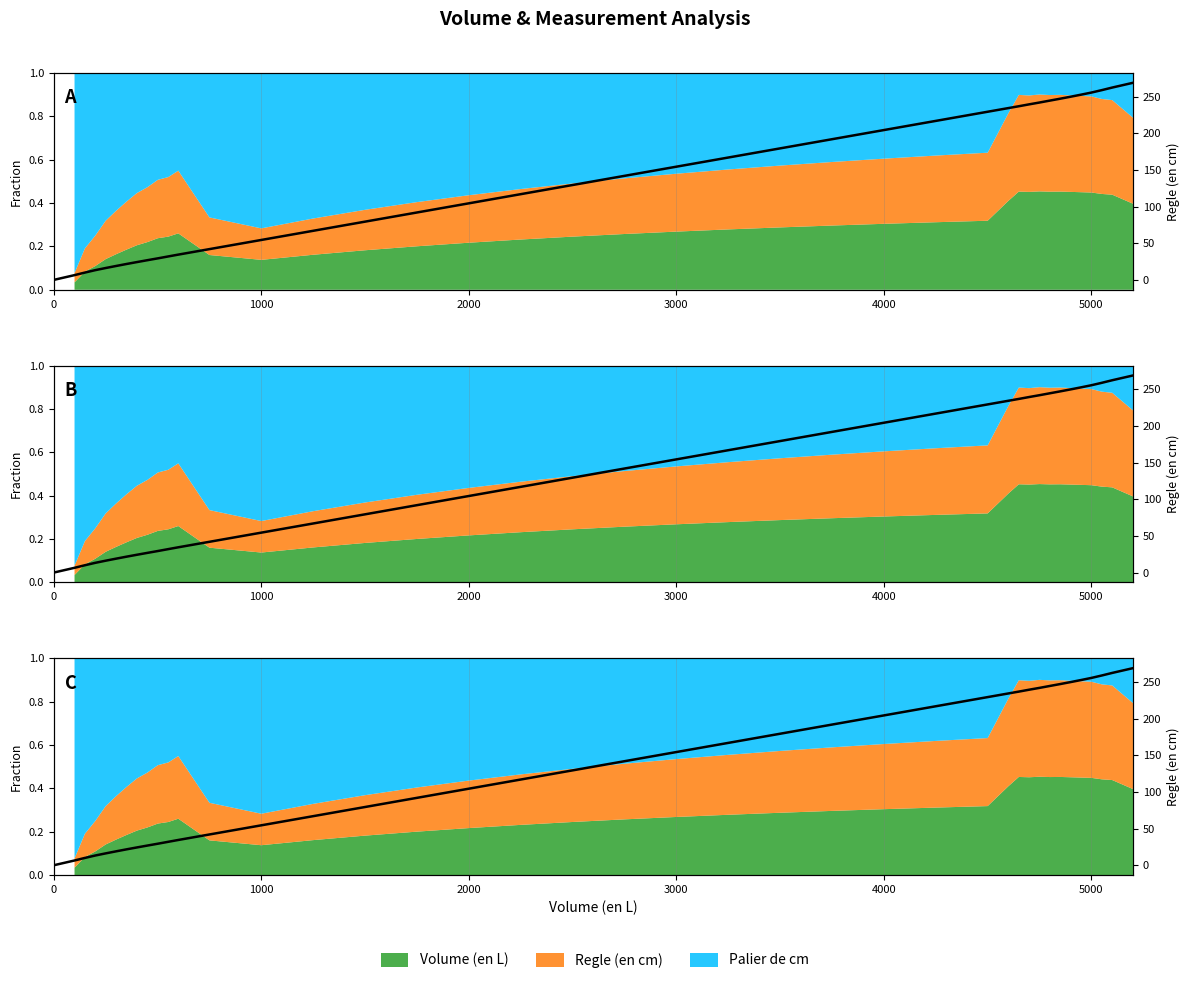

How many values are below 142?

20